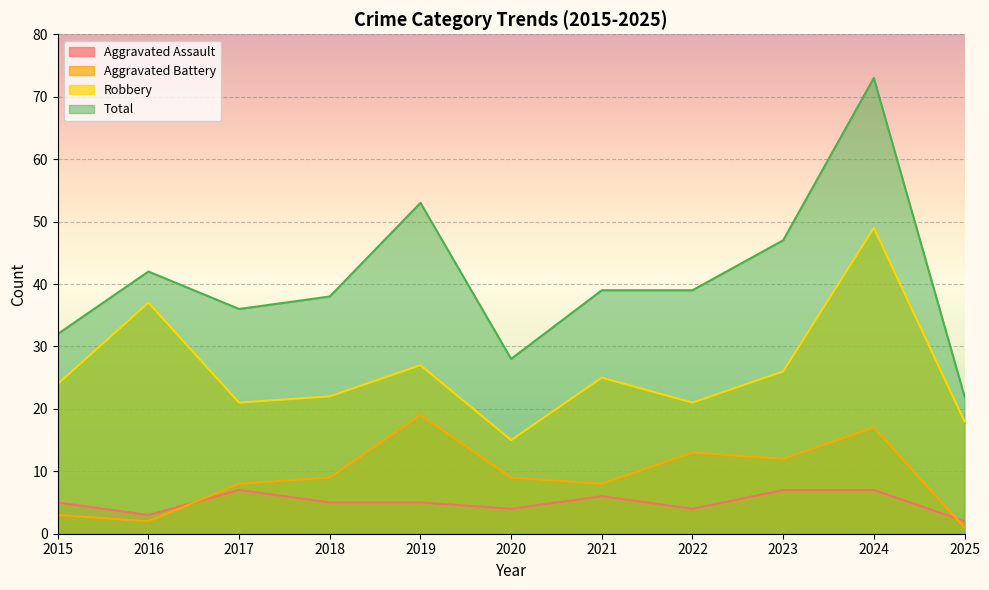

What is the value of the Total point at the 7th from the left?

39